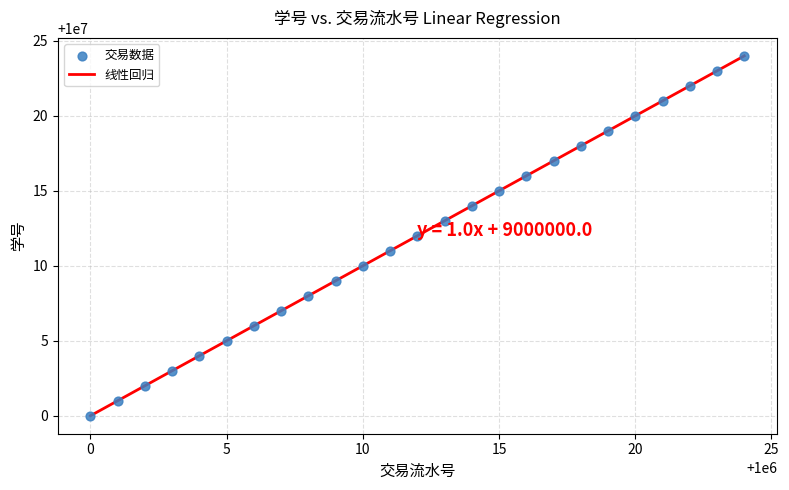

What is the difference between the maximum and minimum values?

24